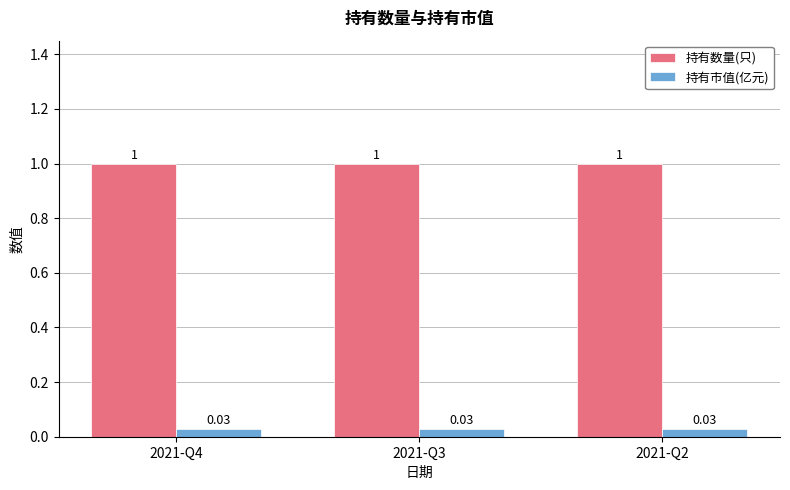

What is the lowest value of the 持有数量(只) series?

1.0